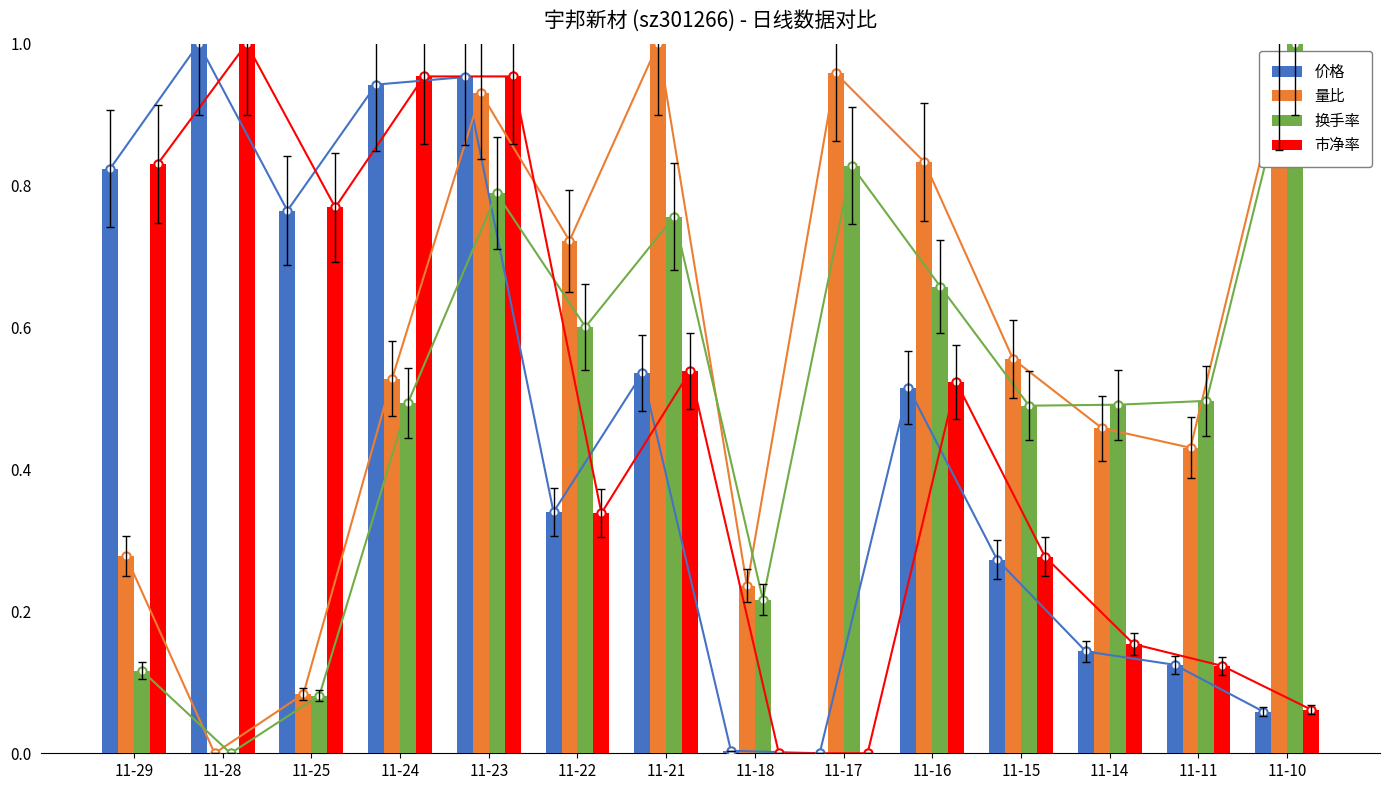

What is the approximate value of 量比 at 11-11?

0.4